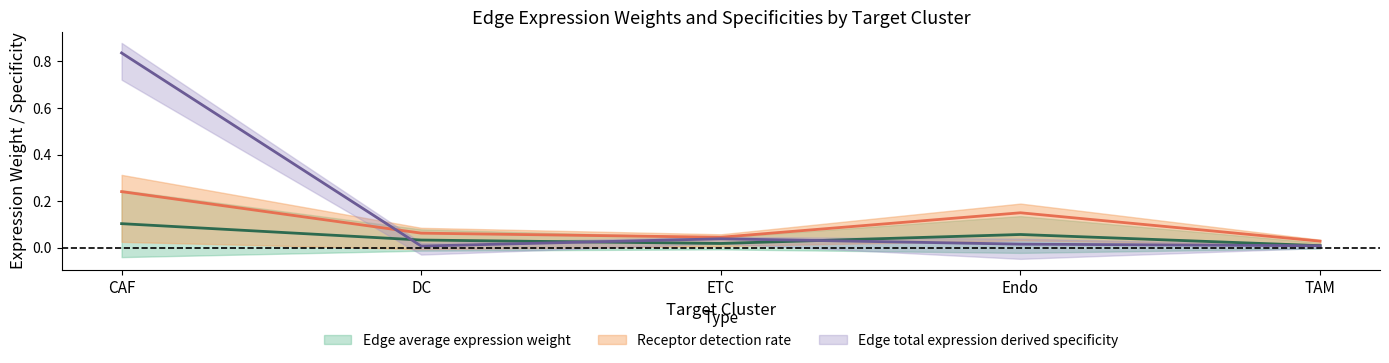

Is the value of Edge average expression weight at DC greater than the value of Edge total expression weight at DC?

Yes